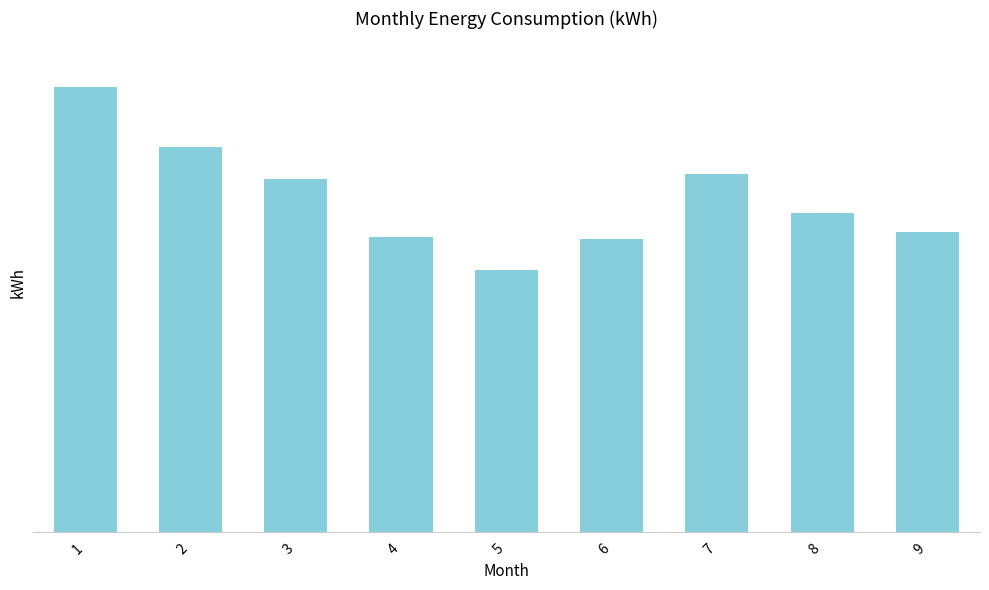

Does the chart contain any negative values?

No